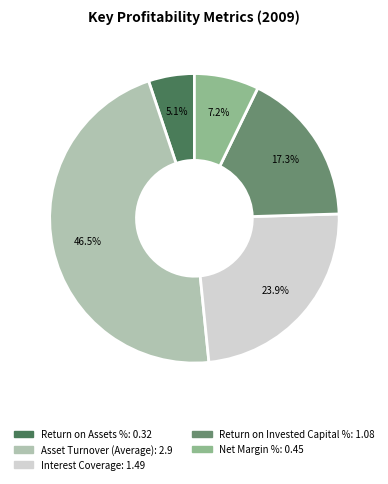

Approximately how many times larger is the value at Net Margin % compared to Return on Invested Capital %?

0.4